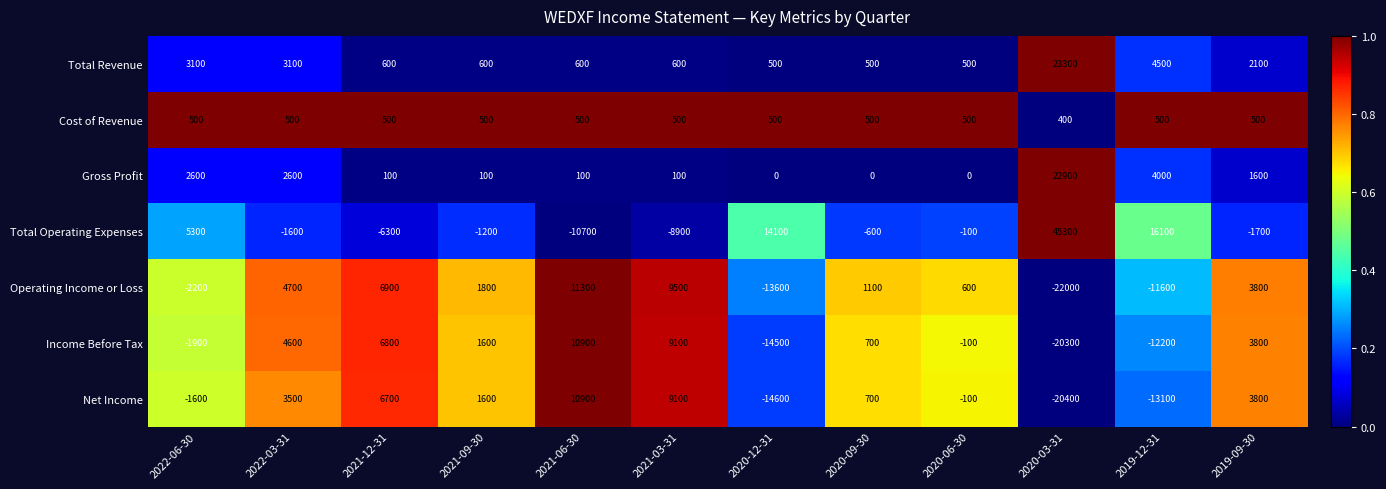

What is the difference between the second highest and minimum values in the Total Revenue series?

4000